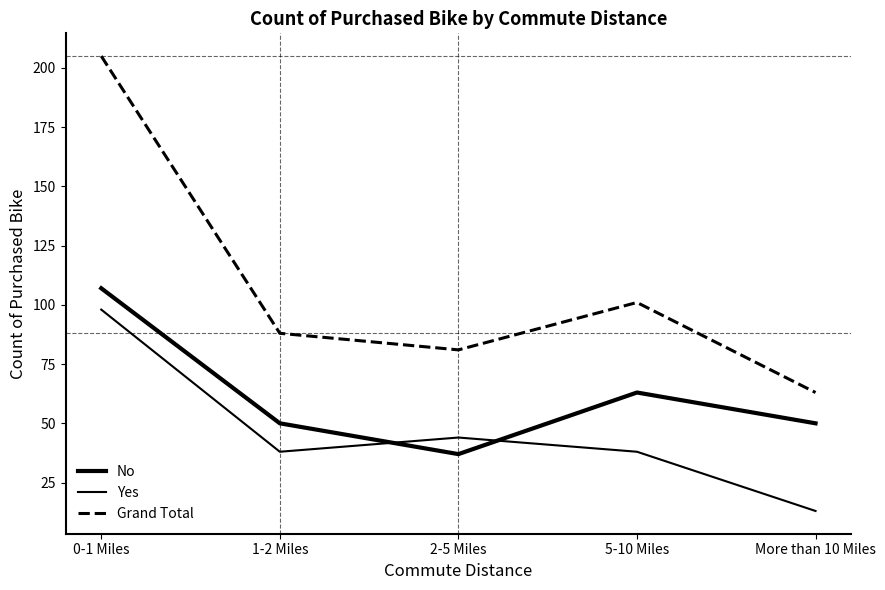

Is this an area chart (filled region under the line)?

No